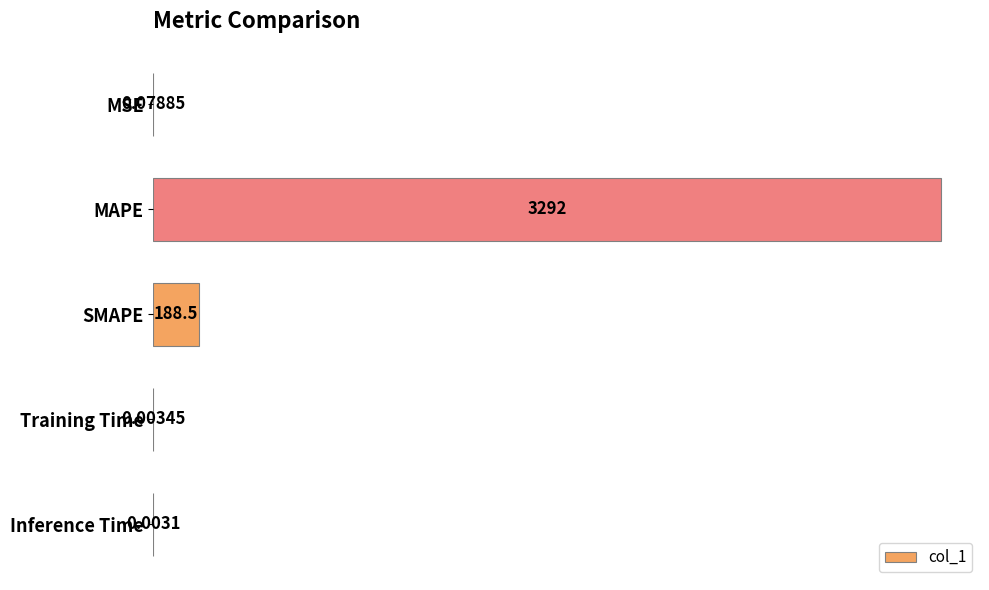

Are the bars horizontal?

Yes